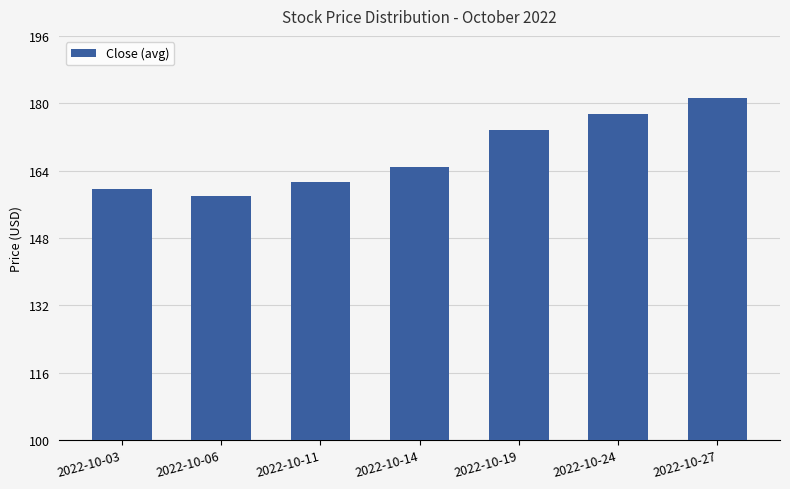

Are the bars grouped side by side (vs. stacked)?

No